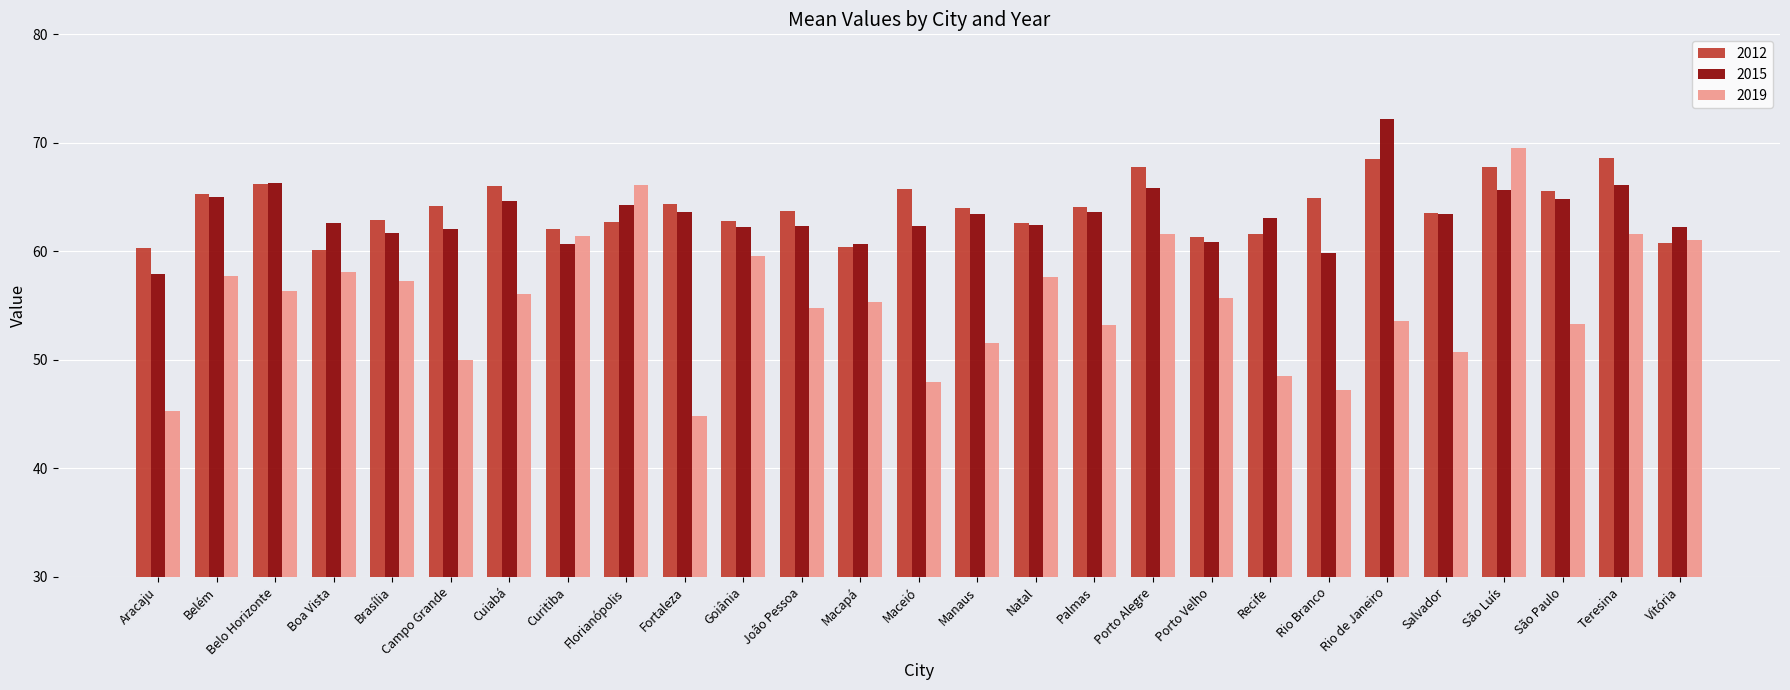

What is the sum of all 2015 values?

1710.0